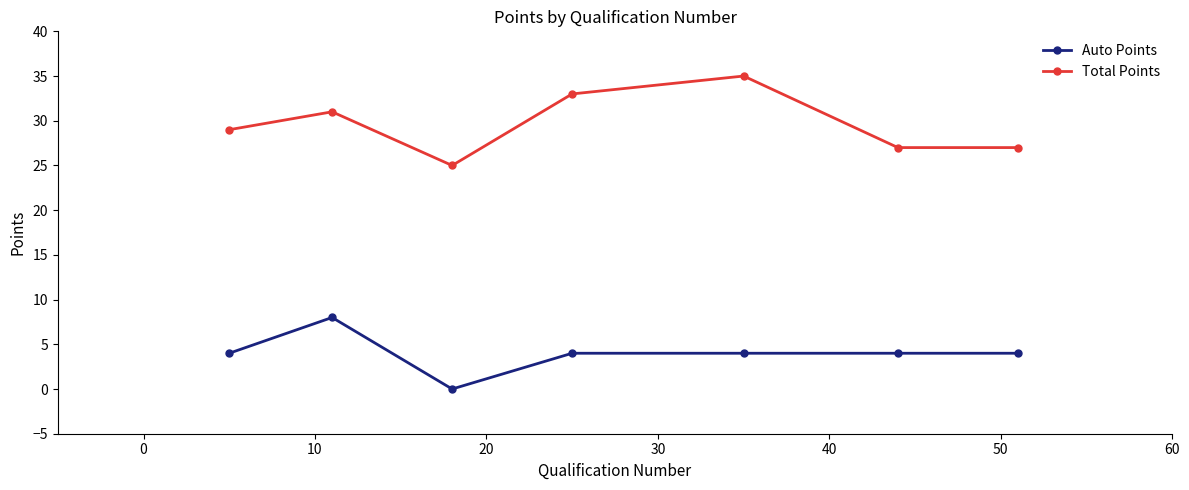

How many lines are shown in the chart?

2